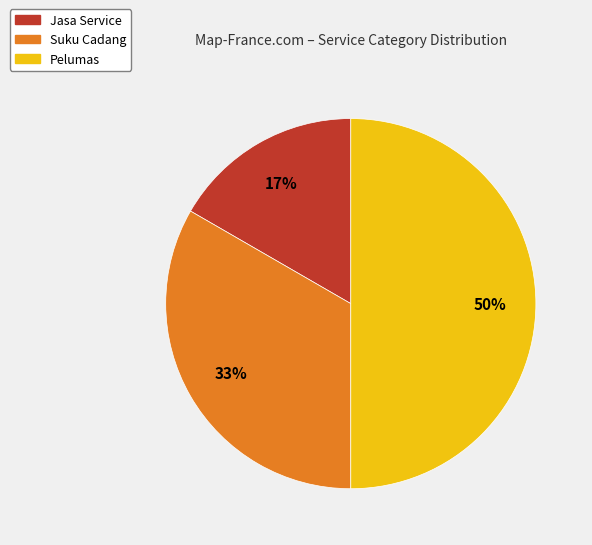

How many segments does this pie chart have?

3